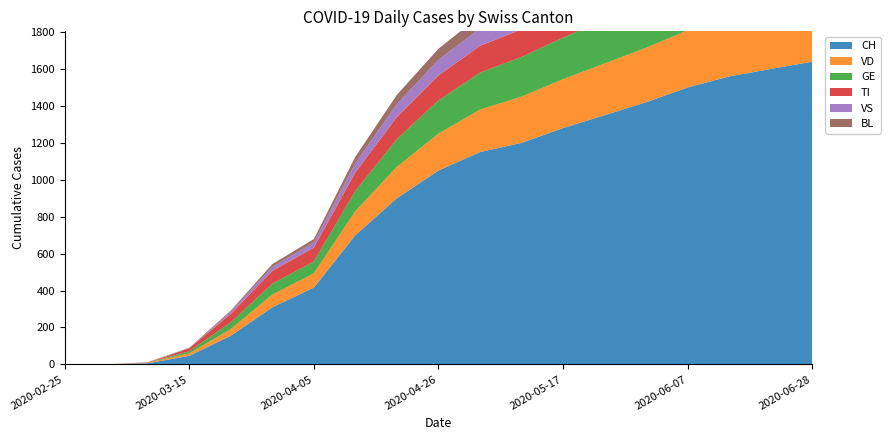

Reading right to left, what are all the values shown in this chart?

CH: 1640	1600	1560	1500	1420	1350	1280	1200	1150	1050	900	700	416	309	155	46	6	0	0
VD: 335	330	320	310	295	280	265	250	230	200	170	130	77	69	36	13	3	0	0
GE: 268	265	260	255	245	235	225	215	200	180	150	110	64	59	36	12	0	0	0
TI: 165	164	163	162	160	158	155	150	145	135	120	100	75	69	46	16	0	0	0
VS: 115	114	113	112	110	108	105	100	95	85	70	50	28	22	11	1	1	0	0
BL: 84	83	82	81	79	77	75	72	68	60	50	35	19	15	7	2	2	0	0